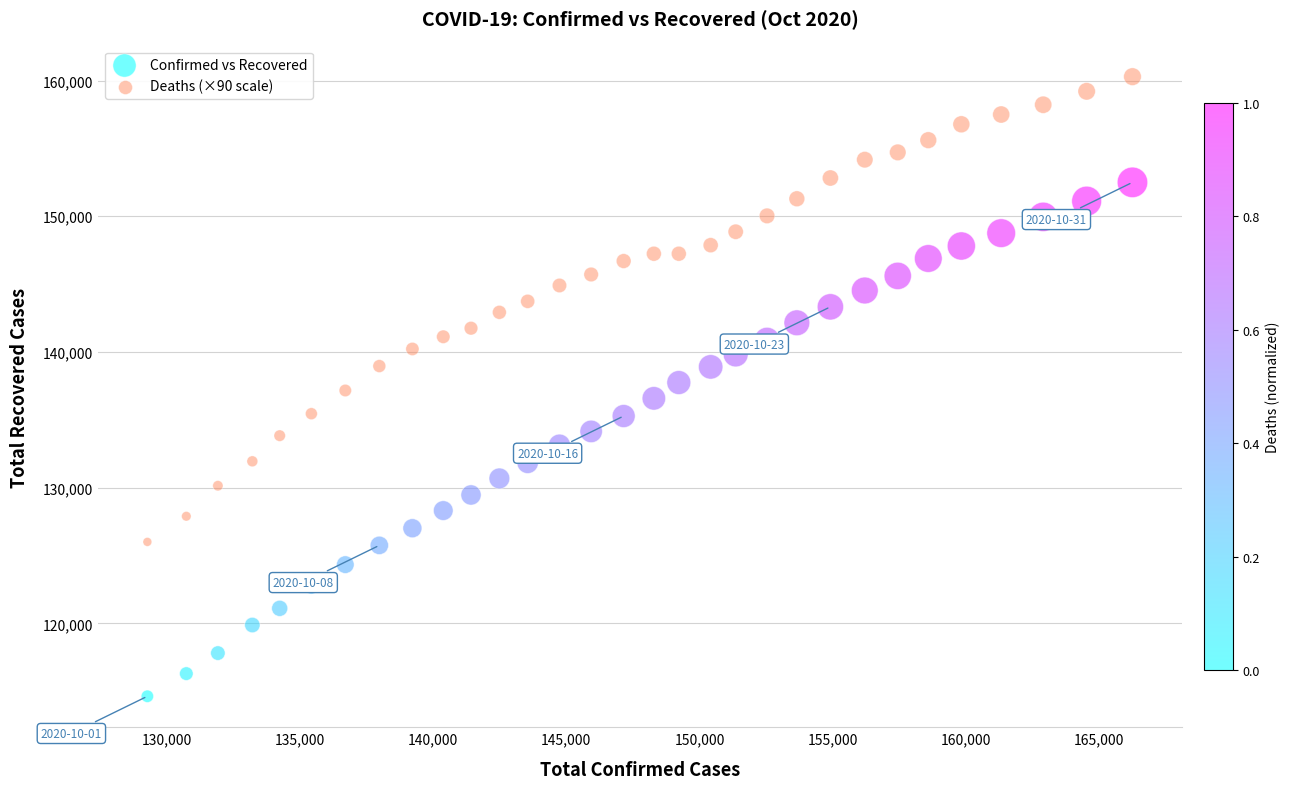

Across all data points, what is the range of X values (max minus min)?

36958